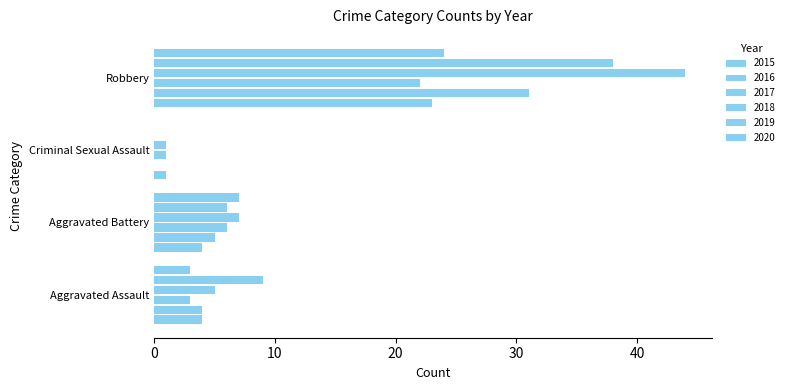

The value of 2019 at Criminal Sexual Assault is 0. True or false?

True